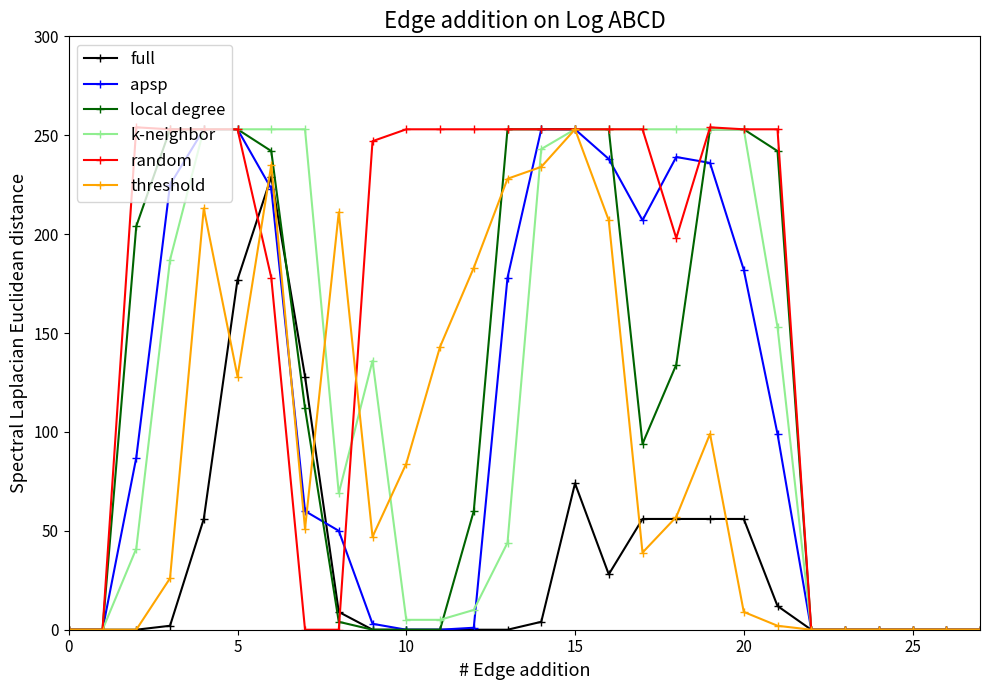

How many series are shown in this chart?

6